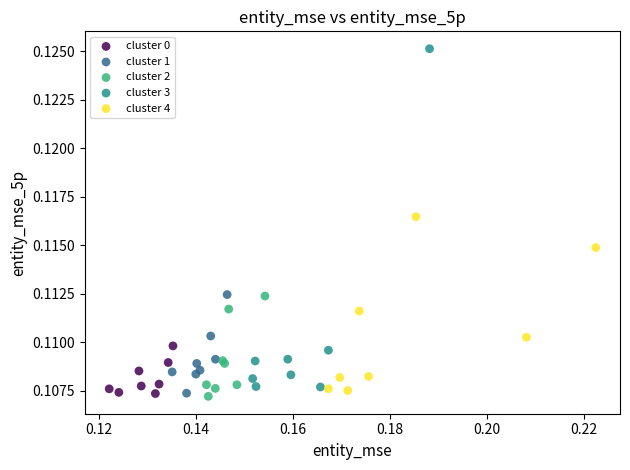

Which series has the largest Y range (max minus min)?

cluster 3